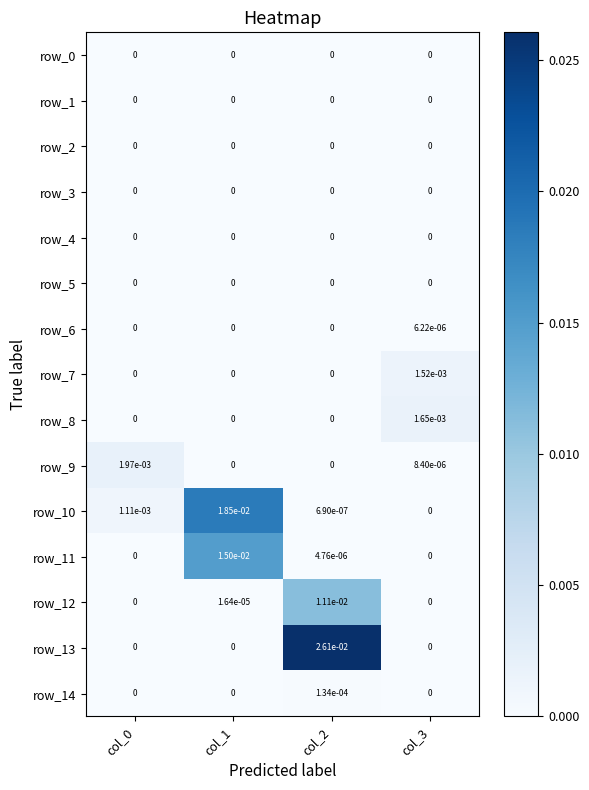

Which series has the largest total across all categories?

row_13